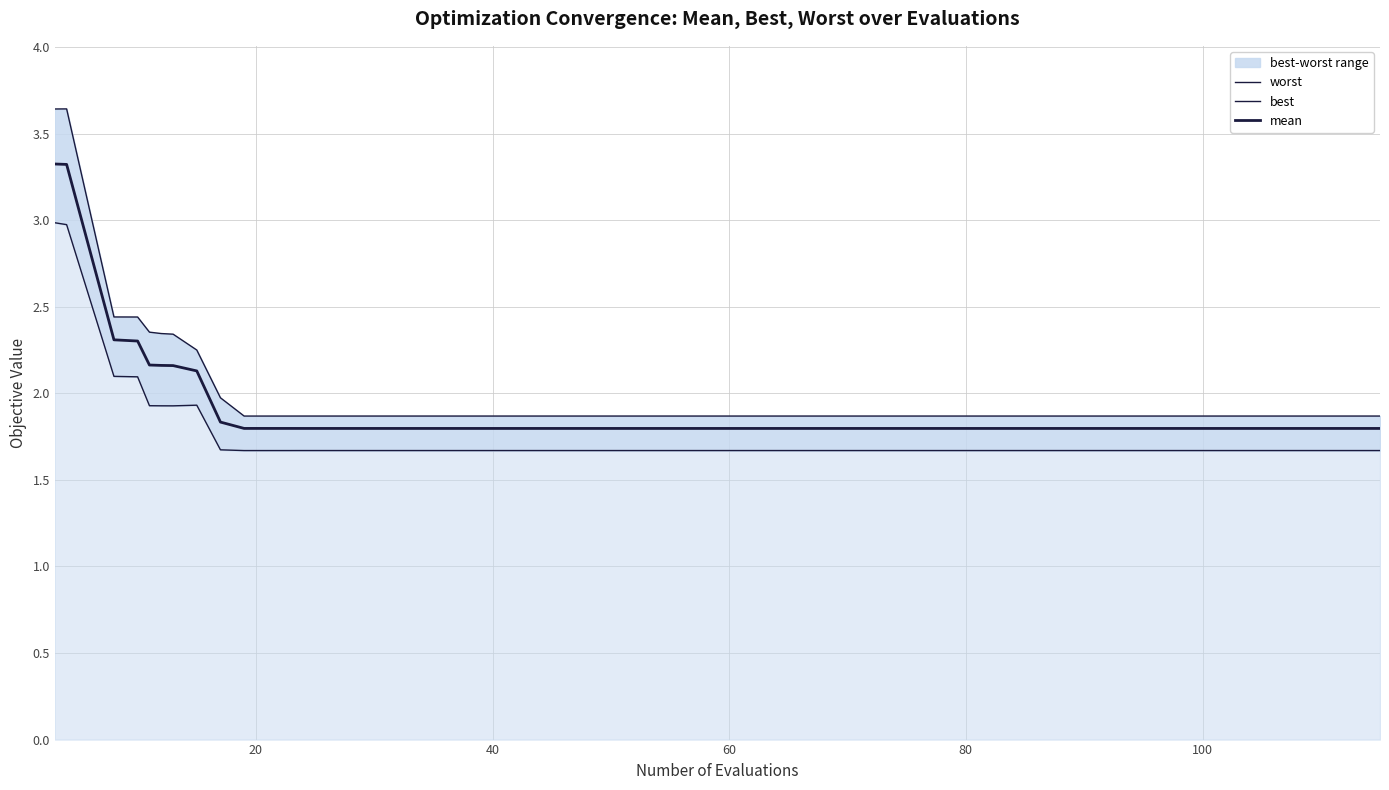

Rank the series by their average value, from highest to lowest.

worst, mean, best